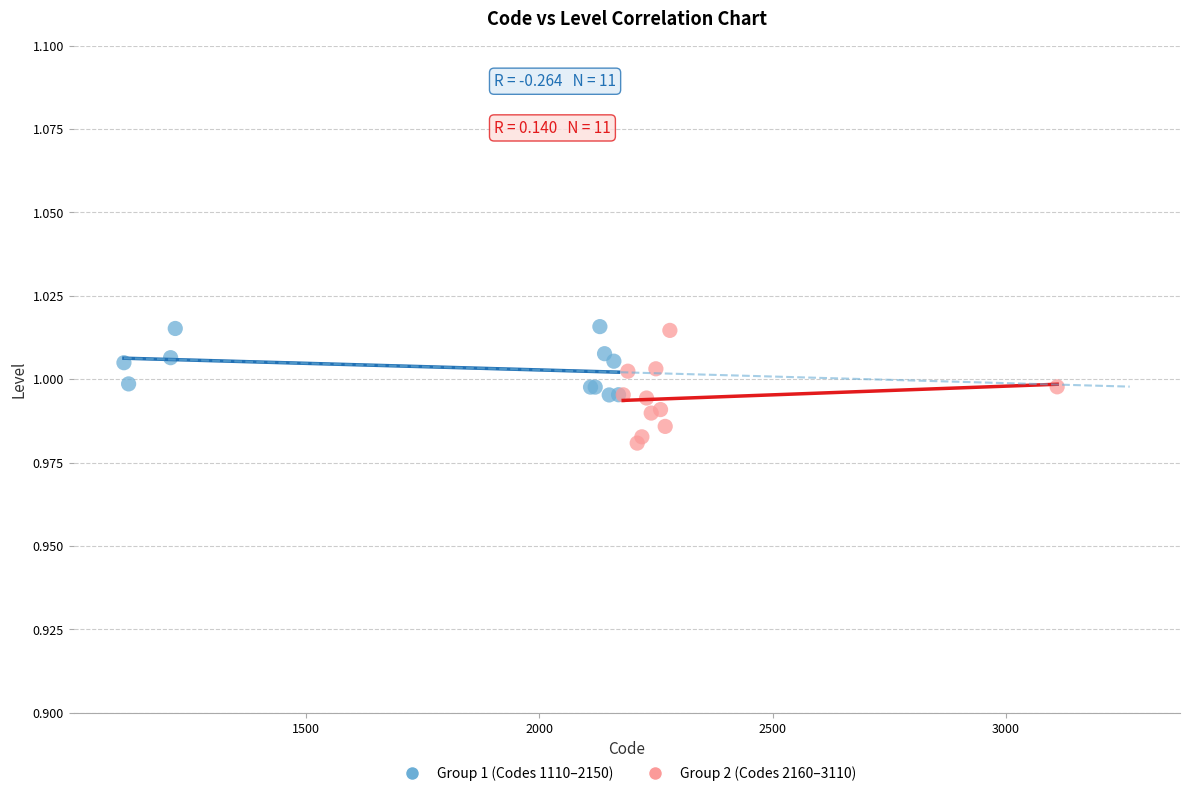

What are all the series names shown in the legend?

Group 1 (Codes 1110–2150), Group 2 (Codes 2160–3110)